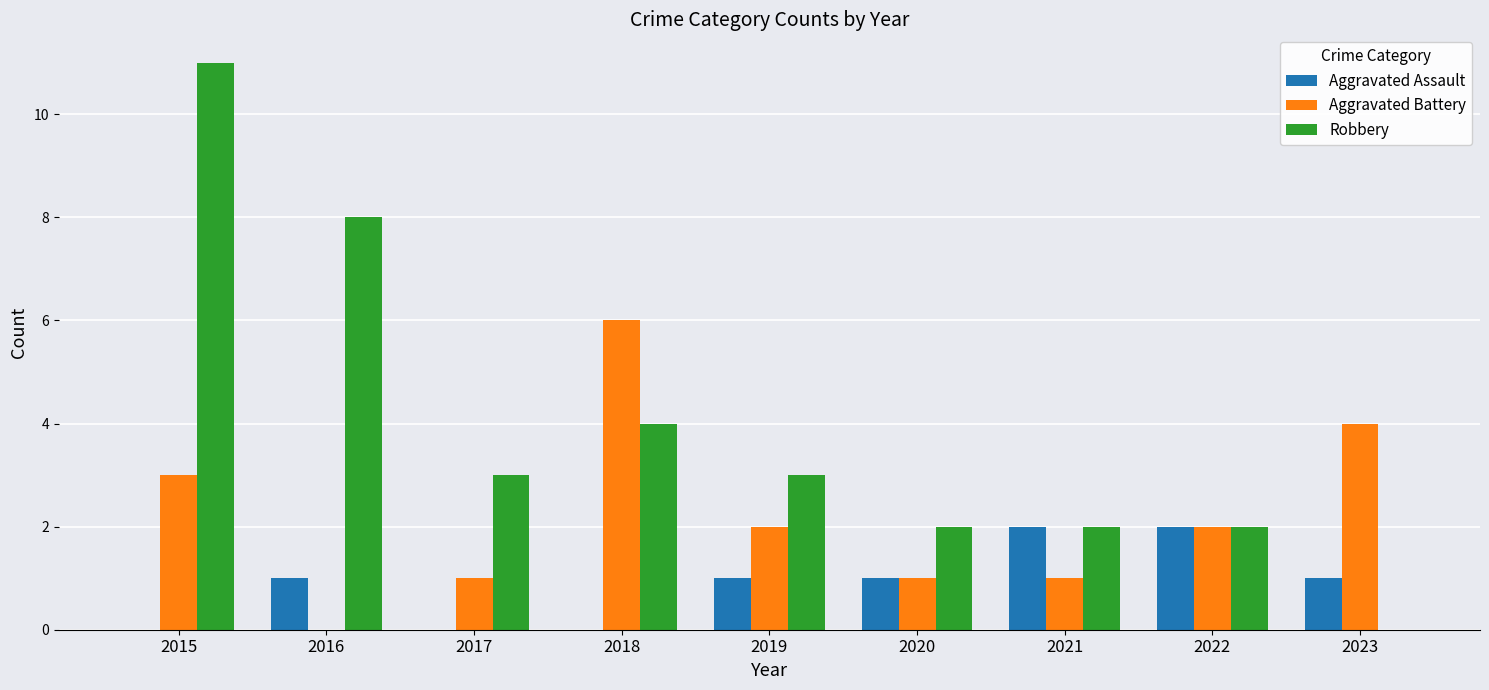

Which series has the largest total across all categories?

Robbery